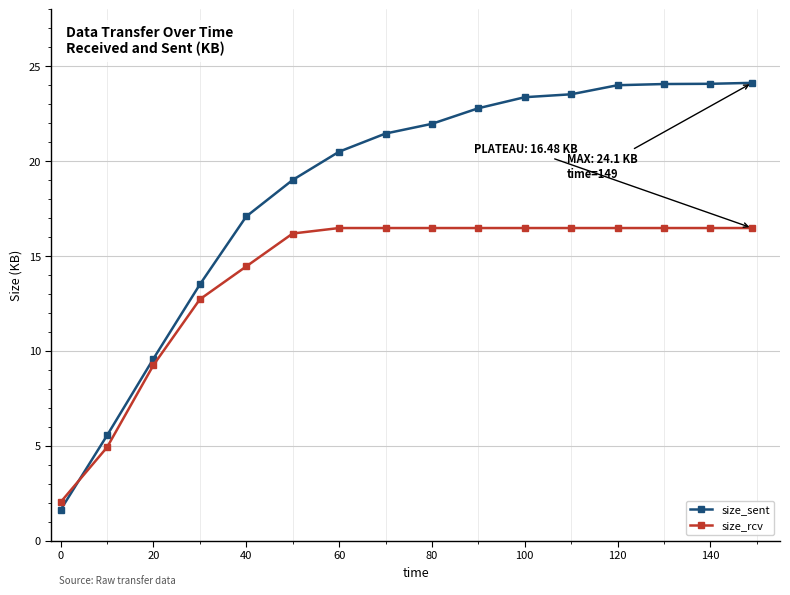

What is the average value of the size_rcv series?

14.0